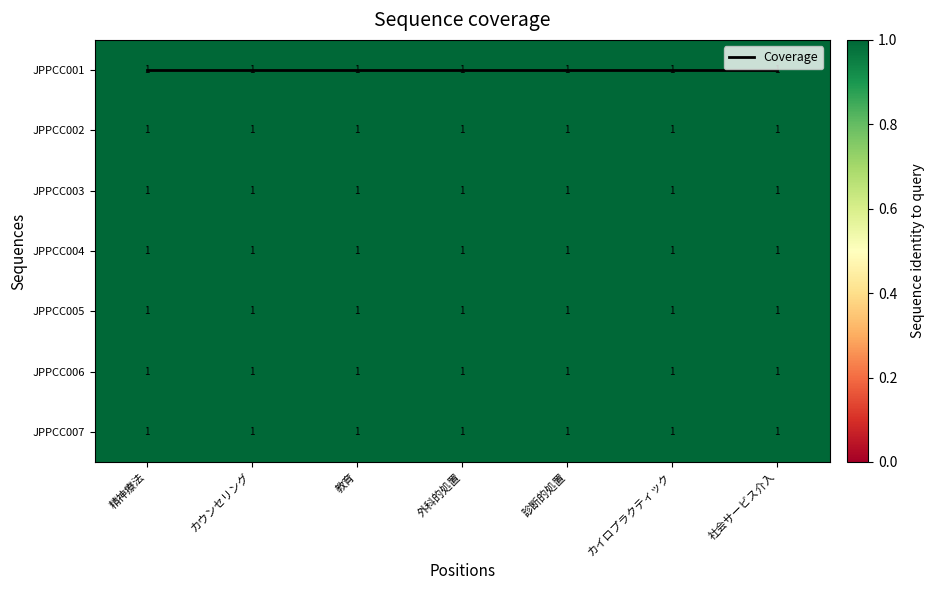

List the labels in order of JPPCC007 value, largest first.

精神療法, カウンセリング, 教育, 外科的処置, 診断的処置, カイロプラクティック, 社会サービス介入